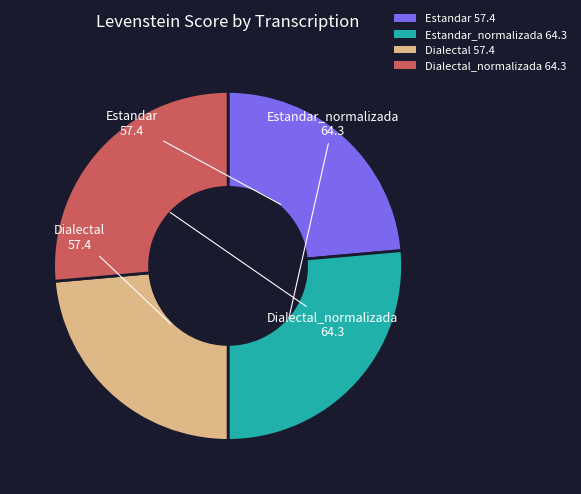

Does any single category account for the majority?

No